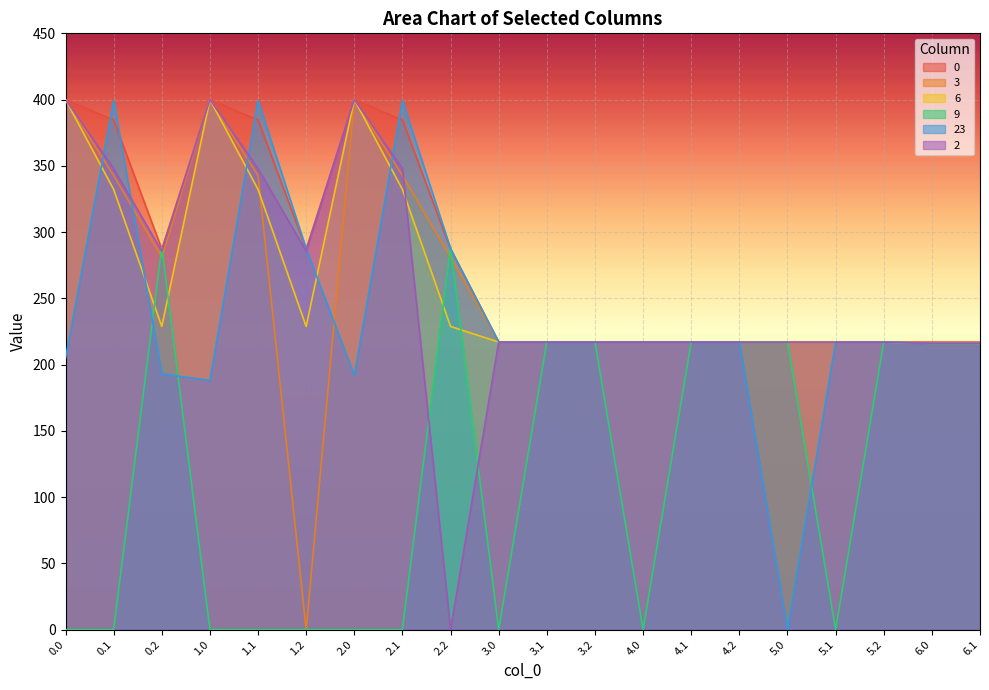

At 1.1, list the series in order from largest to smallest.

23, 0, 2, 3, 6, 9